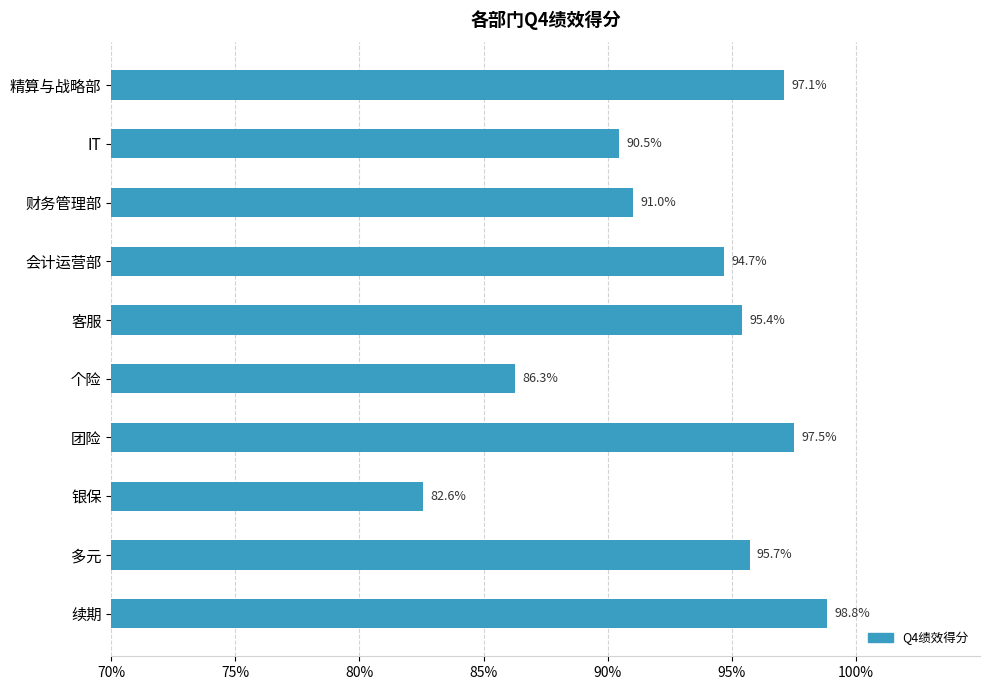

What is the difference between the second highest and second lowest values?

11.2